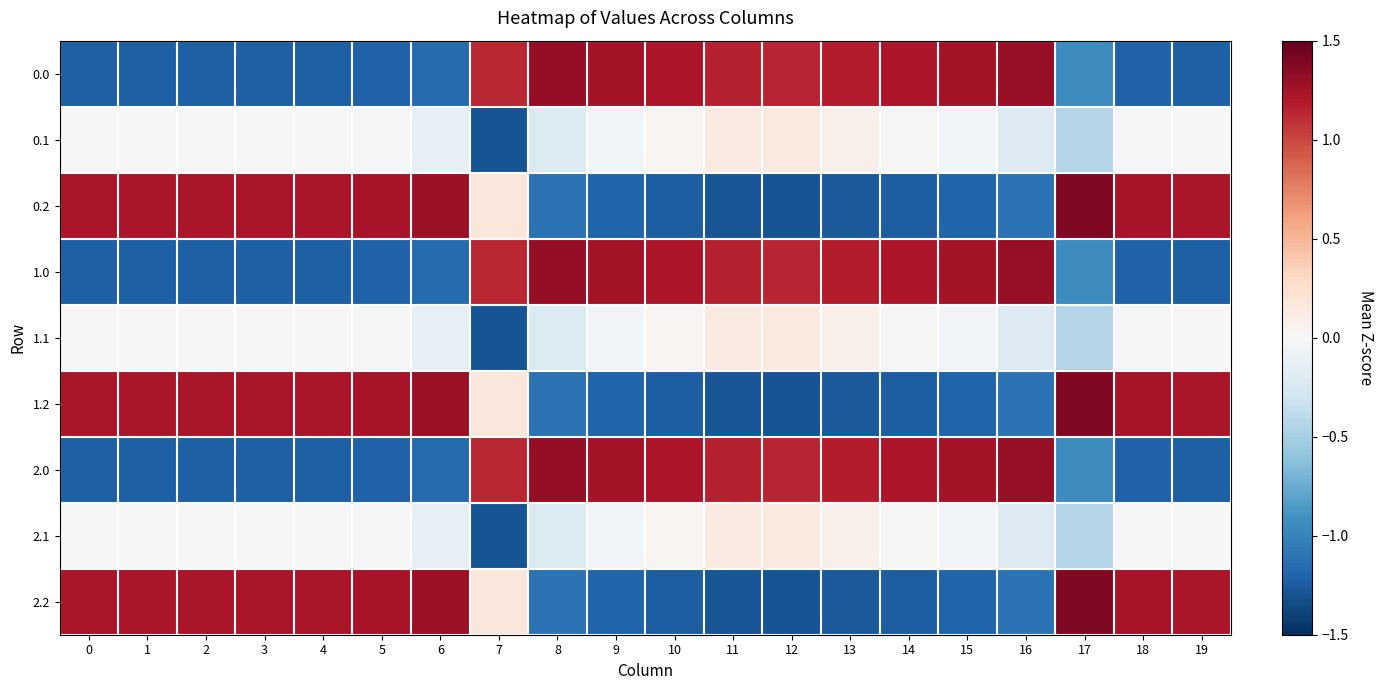

What is the smallest value displayed?

-1.3